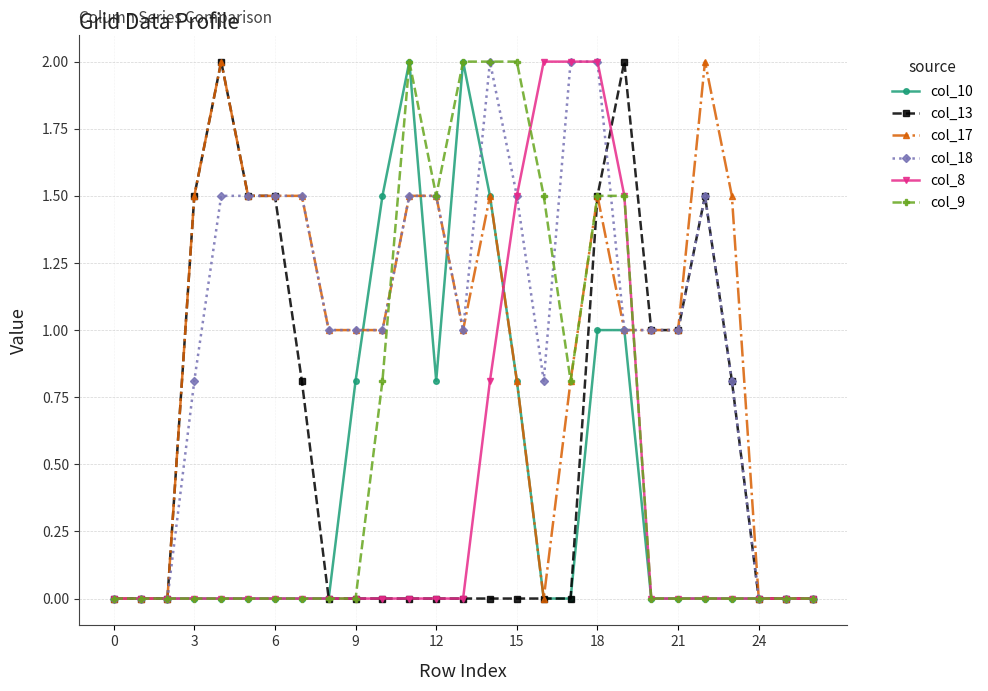

What is the value of the col_13 point at the 4th from the left?

1.5